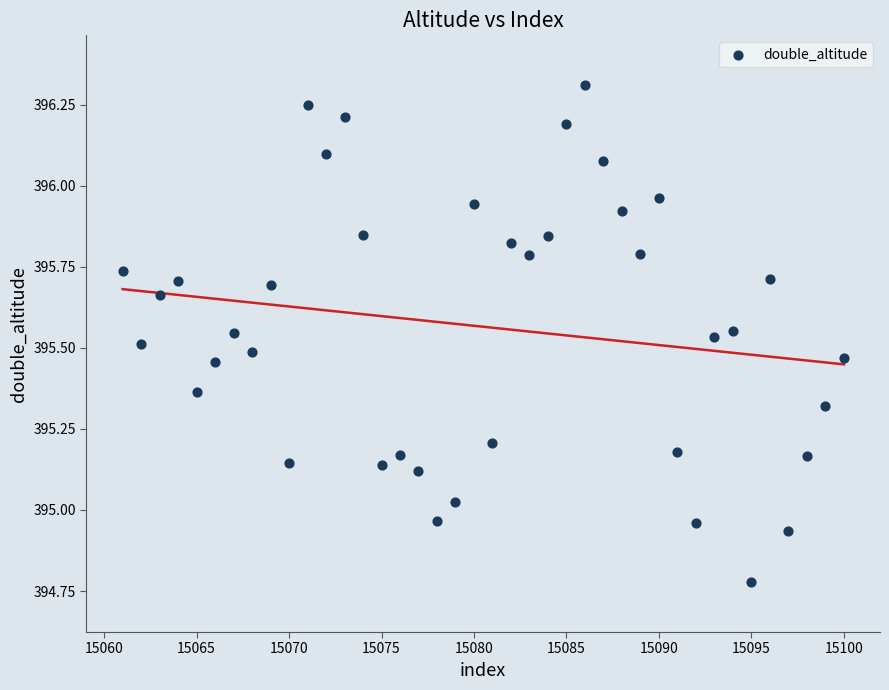

What is the range of Y values (max minus min)?

1.5